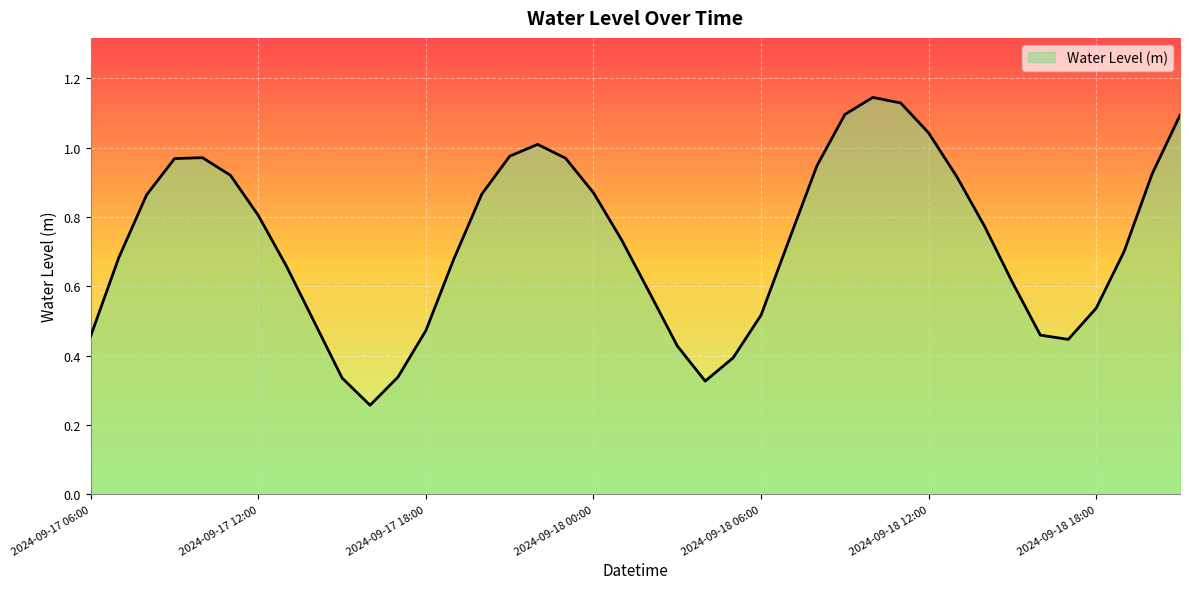

How many lines are shown in the chart?

1